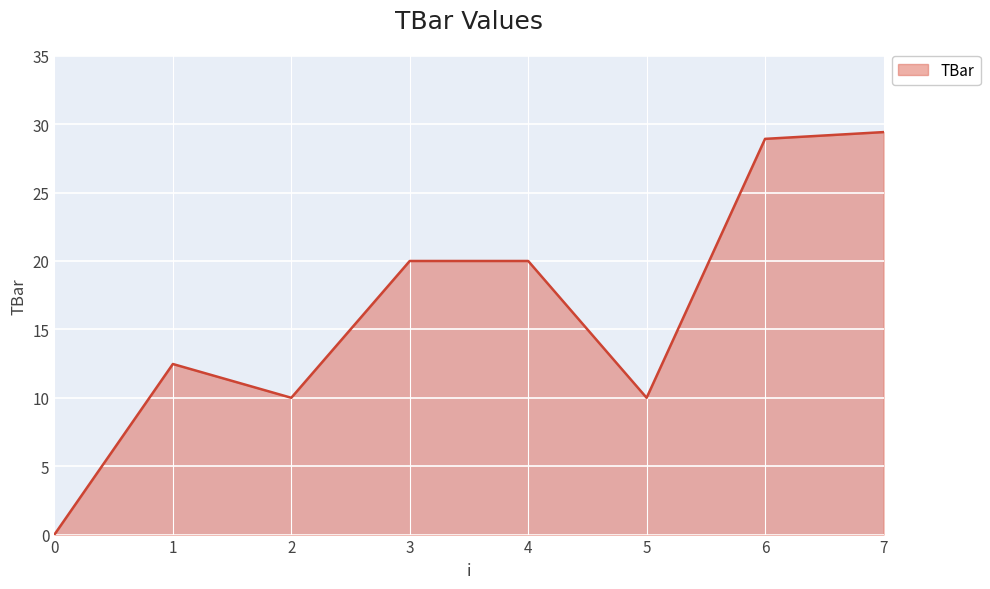

Reading left to right, transcribe all the data shown in this chart.

0.0	12.5	10.0	20.0	20.0	10.0	28.9	29.4